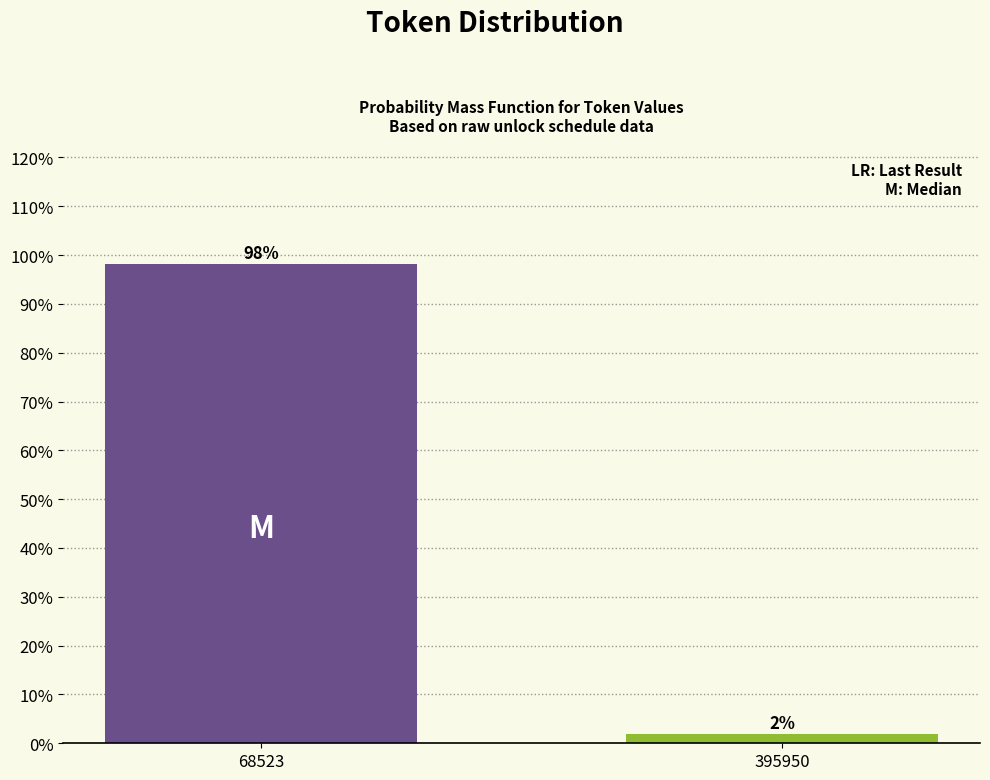

Between 395950 and 68523, which is larger?

68523